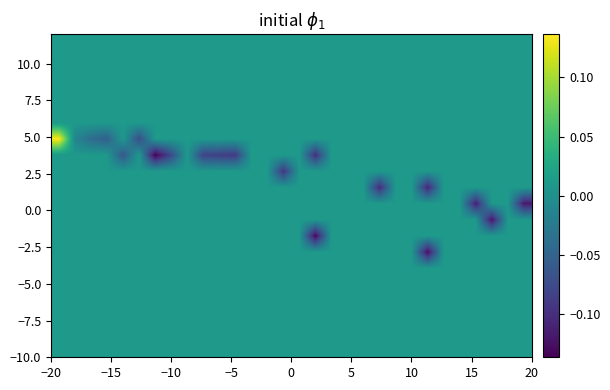

Count the number of categories in the chart.

30